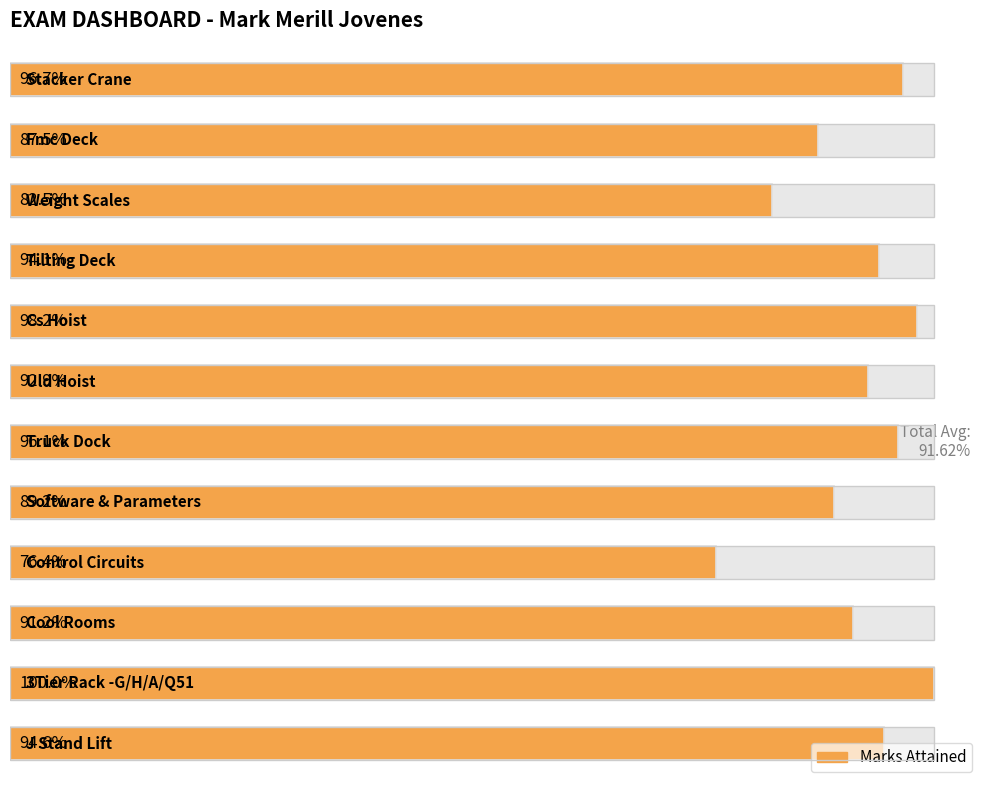

True or false: the data shows 0.9 at 3.

True